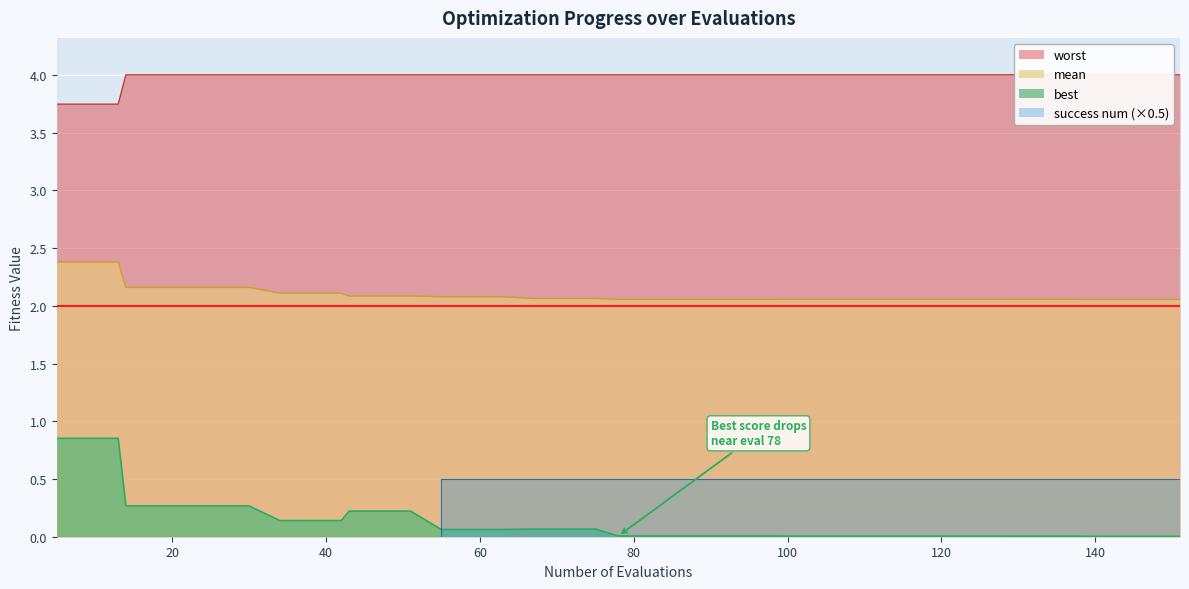

Which series ends up on top after the final intersection of best and success num (×0.5)?

success num (×0.5)